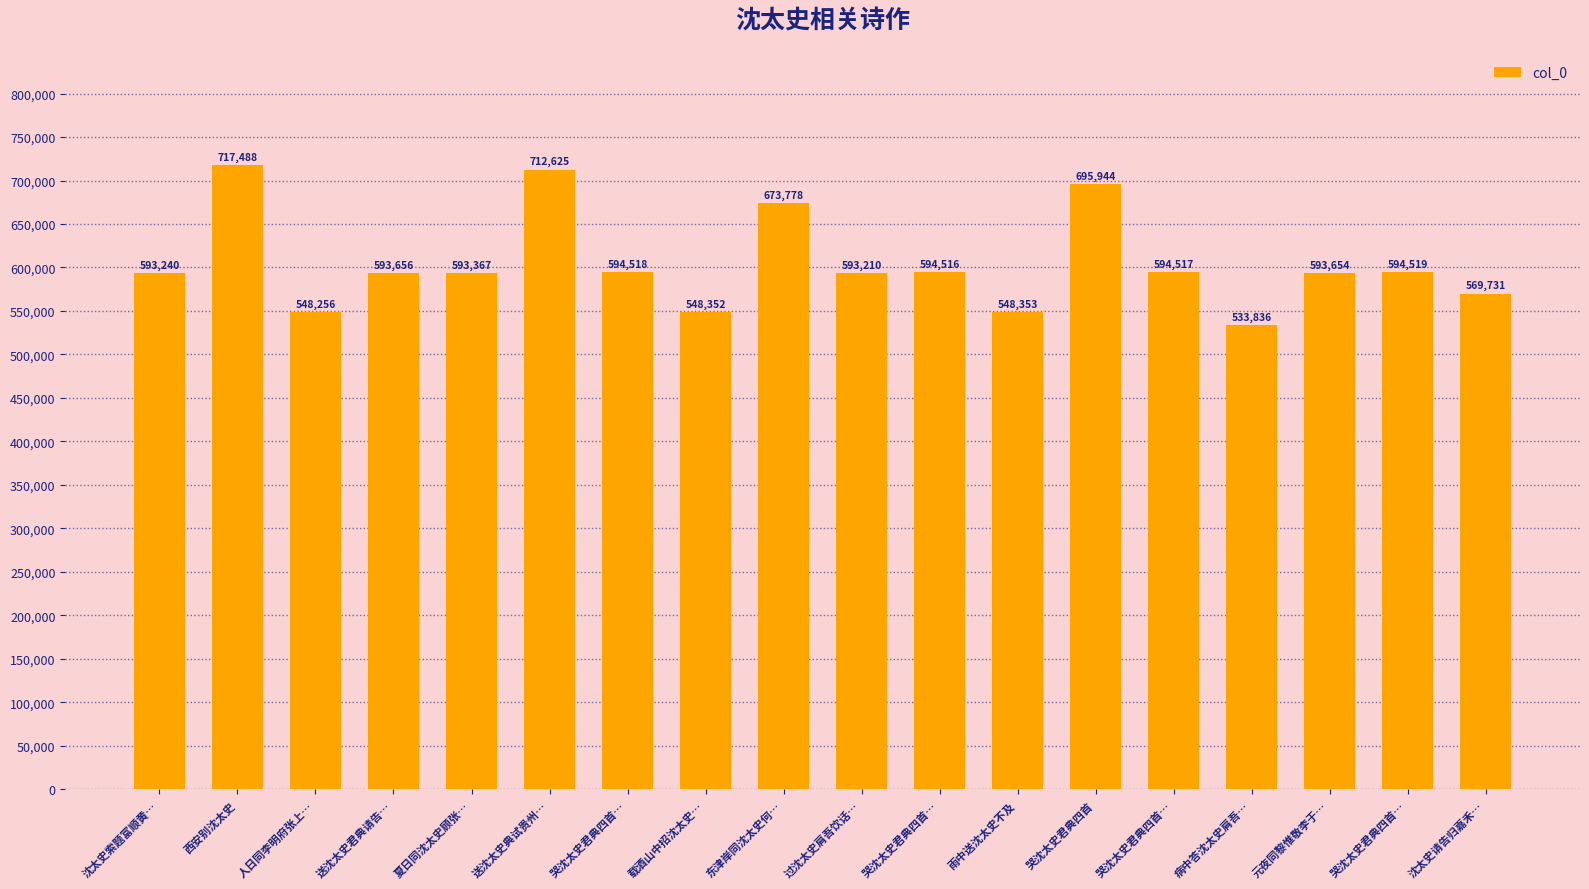

At which label does the data first exceed 593656?

西安别沈太史